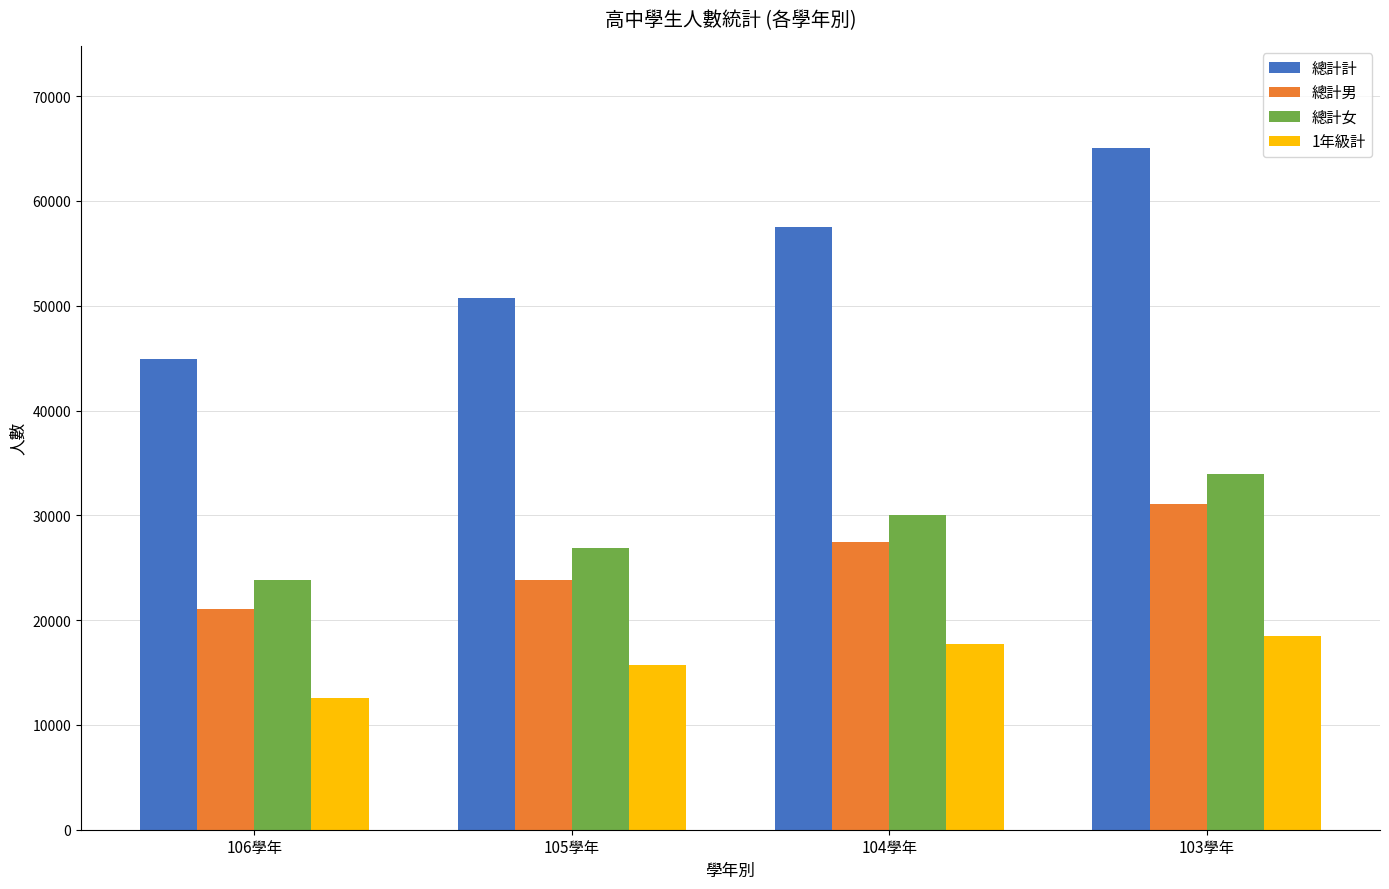

Read the 總計女 value at 104學年, to the nearest 50.

30050